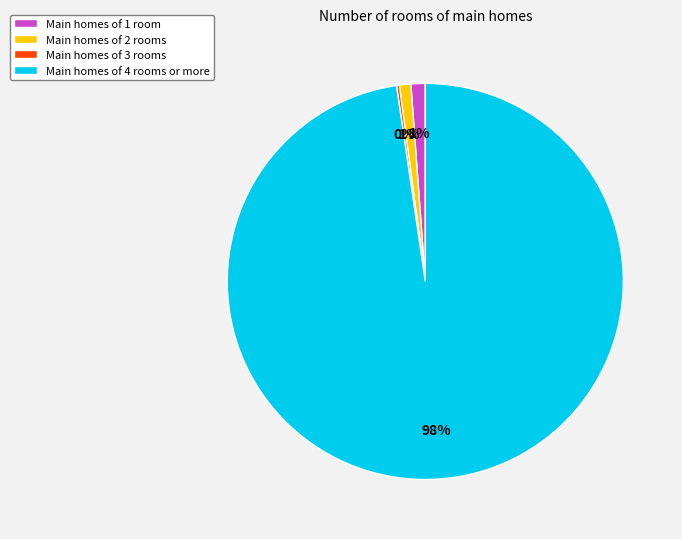

Which category has the biggest portion of the pie?

Main homes of 4 rooms or more